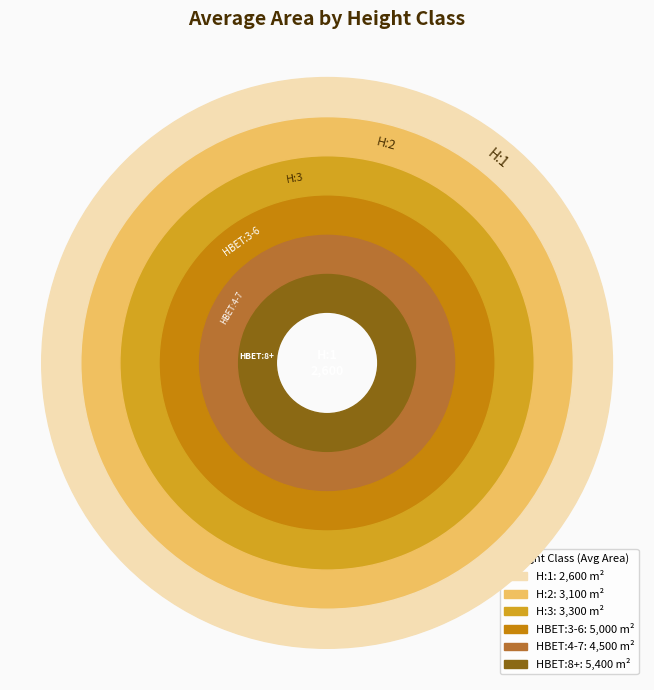

Approximately how many times larger is the value at HBET:8+ compared to H:1?

2.1